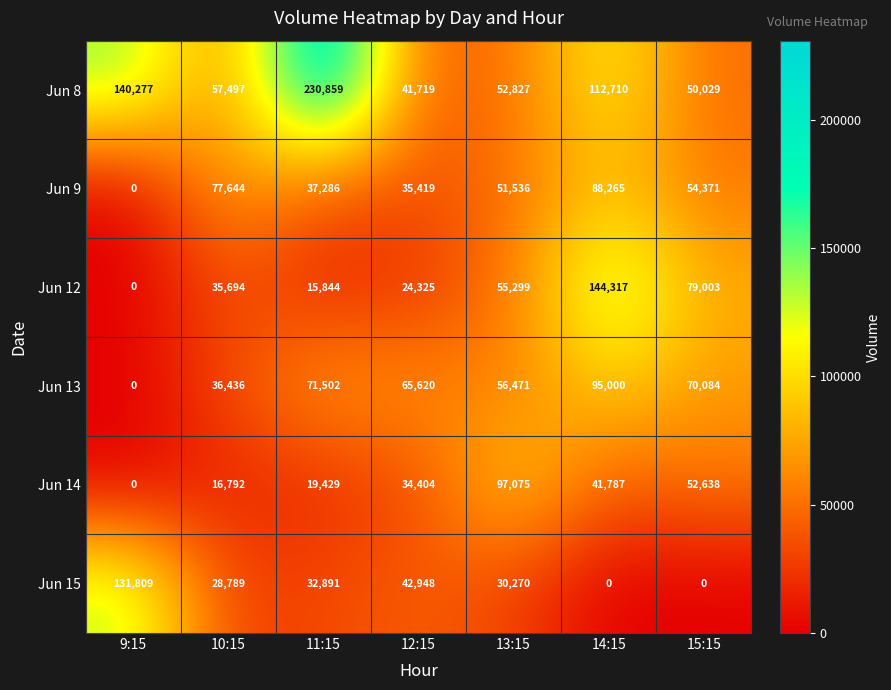

Count the number of data series in this chart.

6